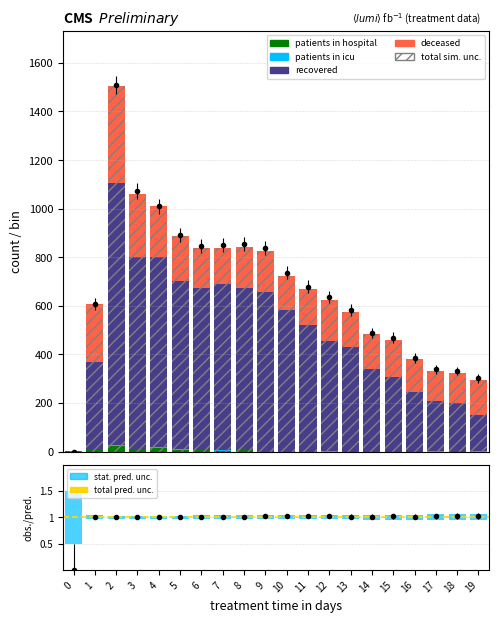

What is the difference between the maximum and minimum values in the deceased_patients series?

400